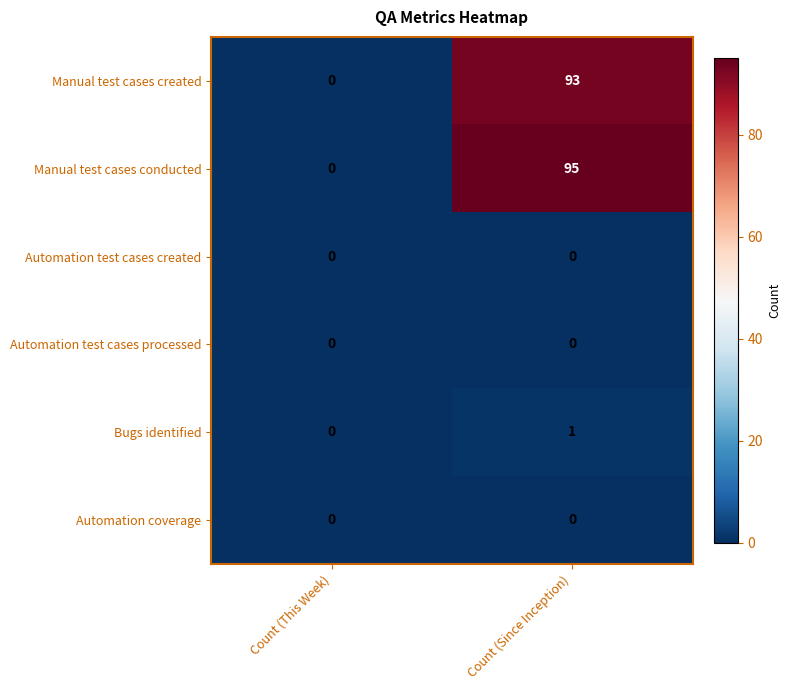

Which series has the largest total across all categories?

Manual test cases conducted